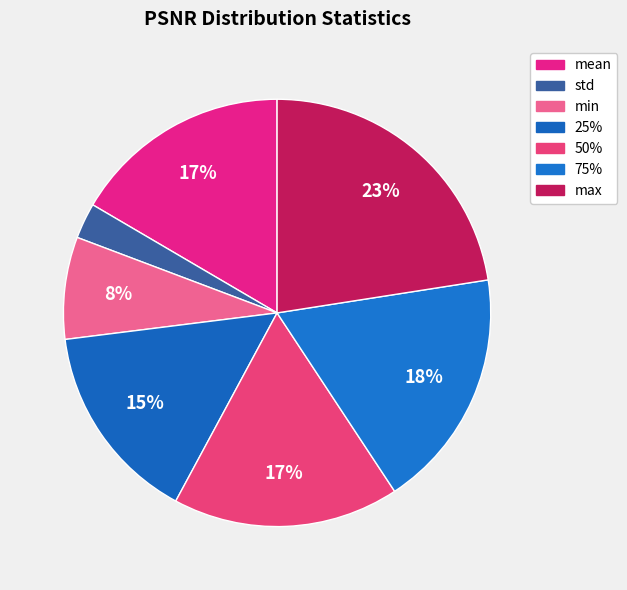

True or false: std accounts for 16% of the total.

False